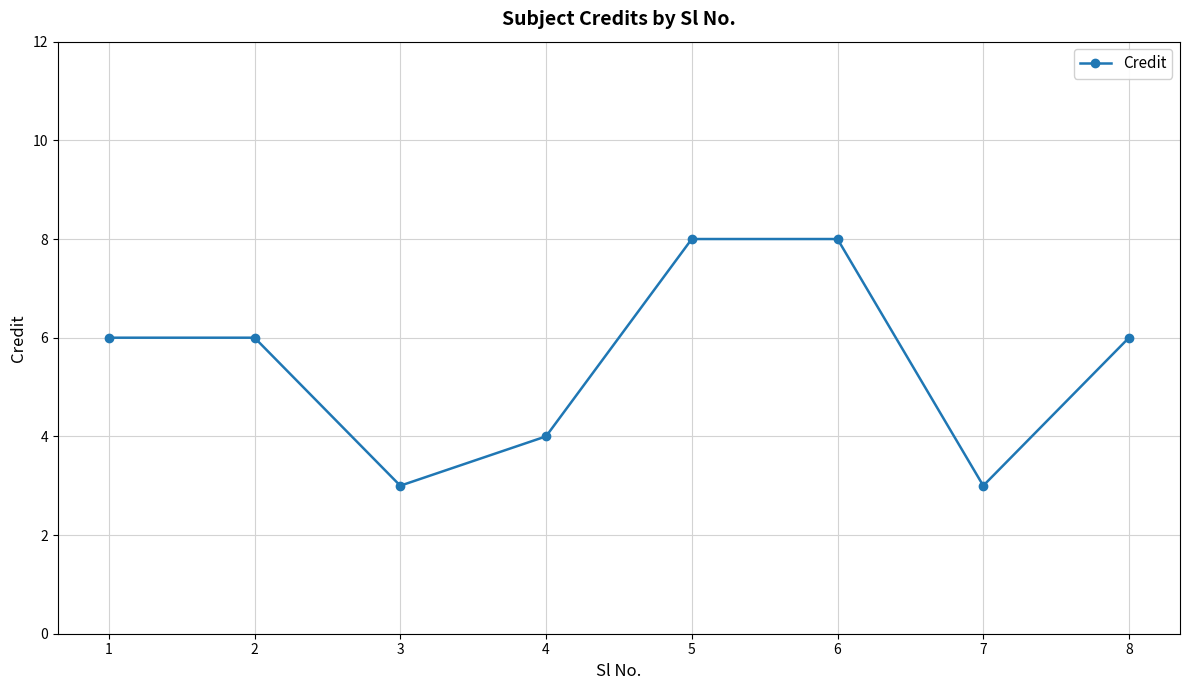

What is the value of the 4th point from the left?

4